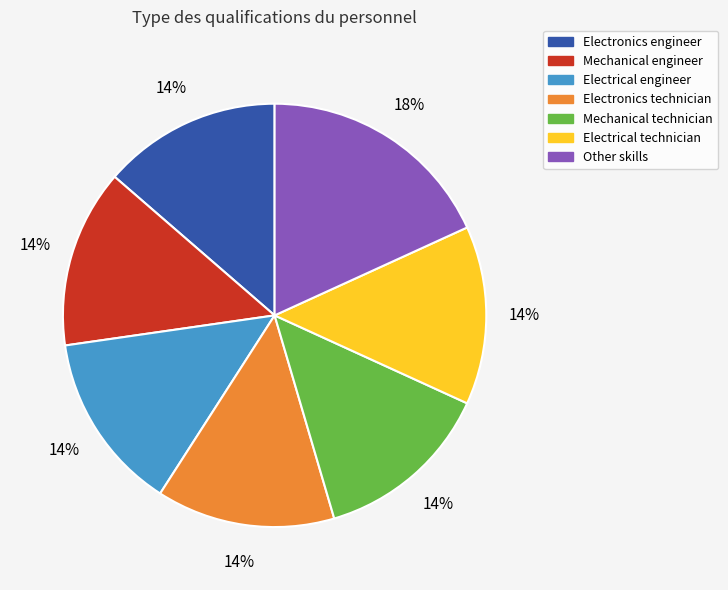

Does Mechanical technician account for over 50% of the chart?

No